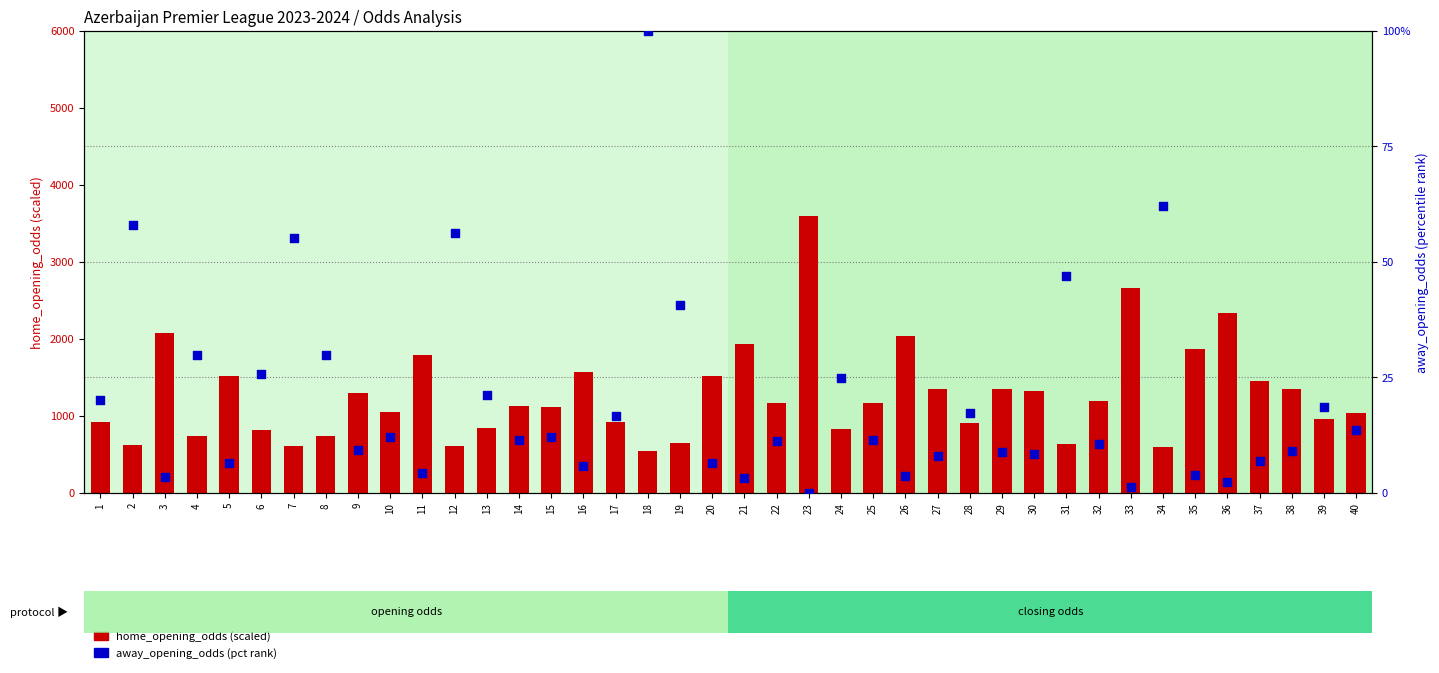

Is the value of home_opening_odds (scaled) at 25 greater than the value of away_opening_odds (pct rank) at 22?

Yes